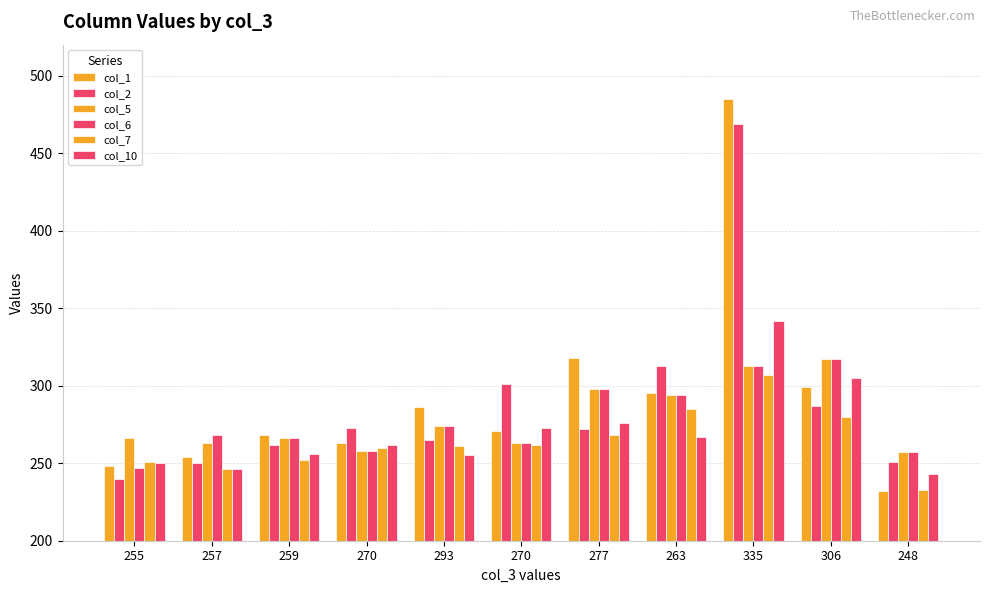

How many groups of bars are there?

11